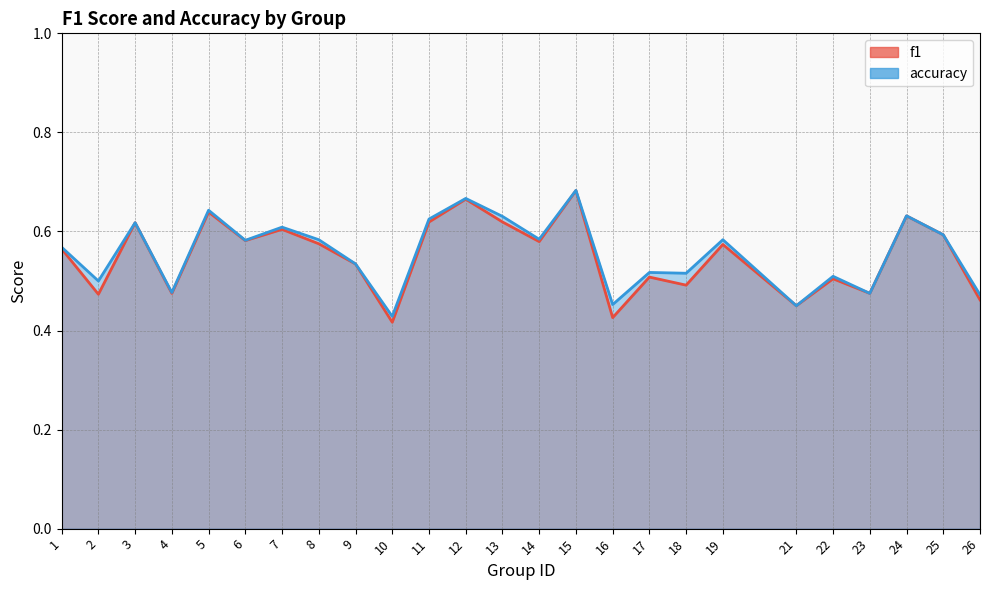

True or false: f1 and accuracy intersect in this chart.

False